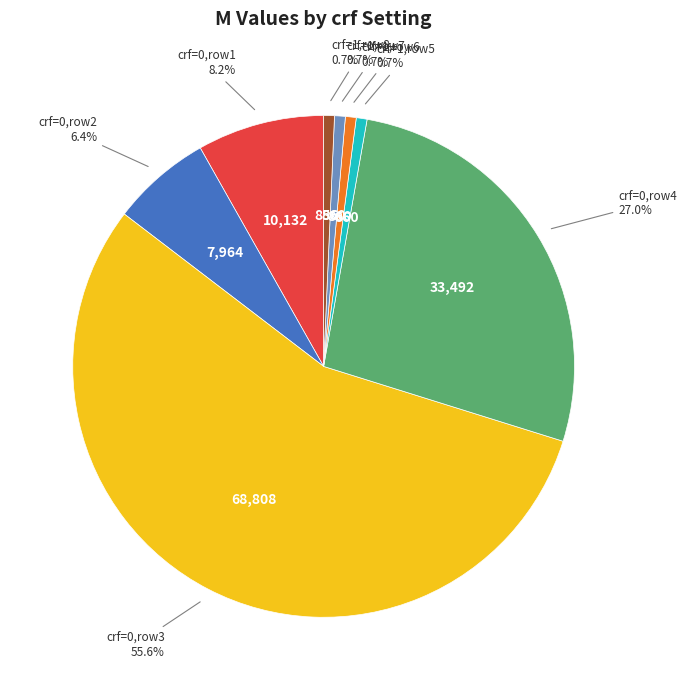

Is the sum of crf=1,row7 and crf=1,row6 greater than half?

No